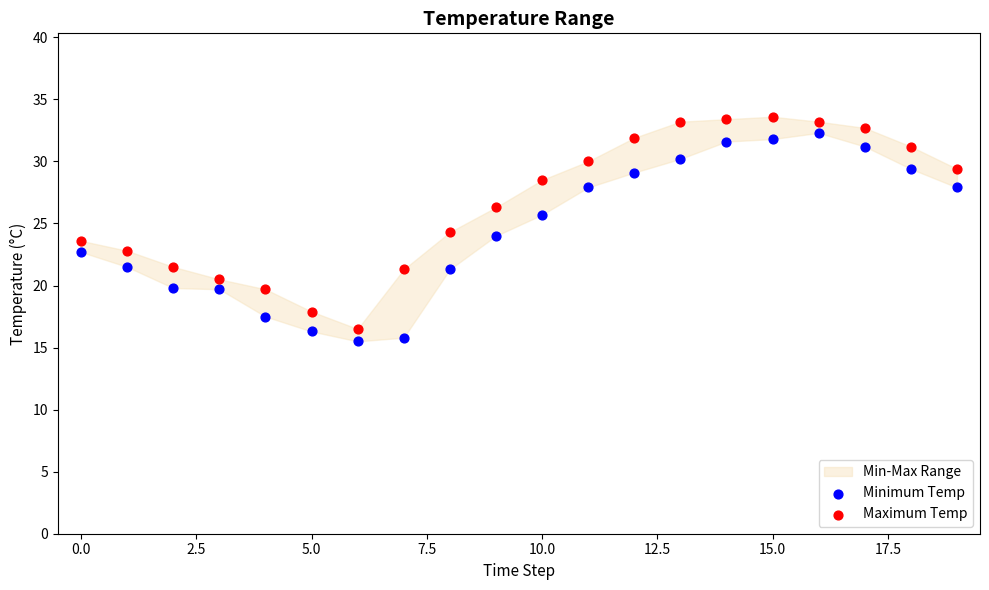

Across all data points, what is the range of Y values (max minus min)?

18.1